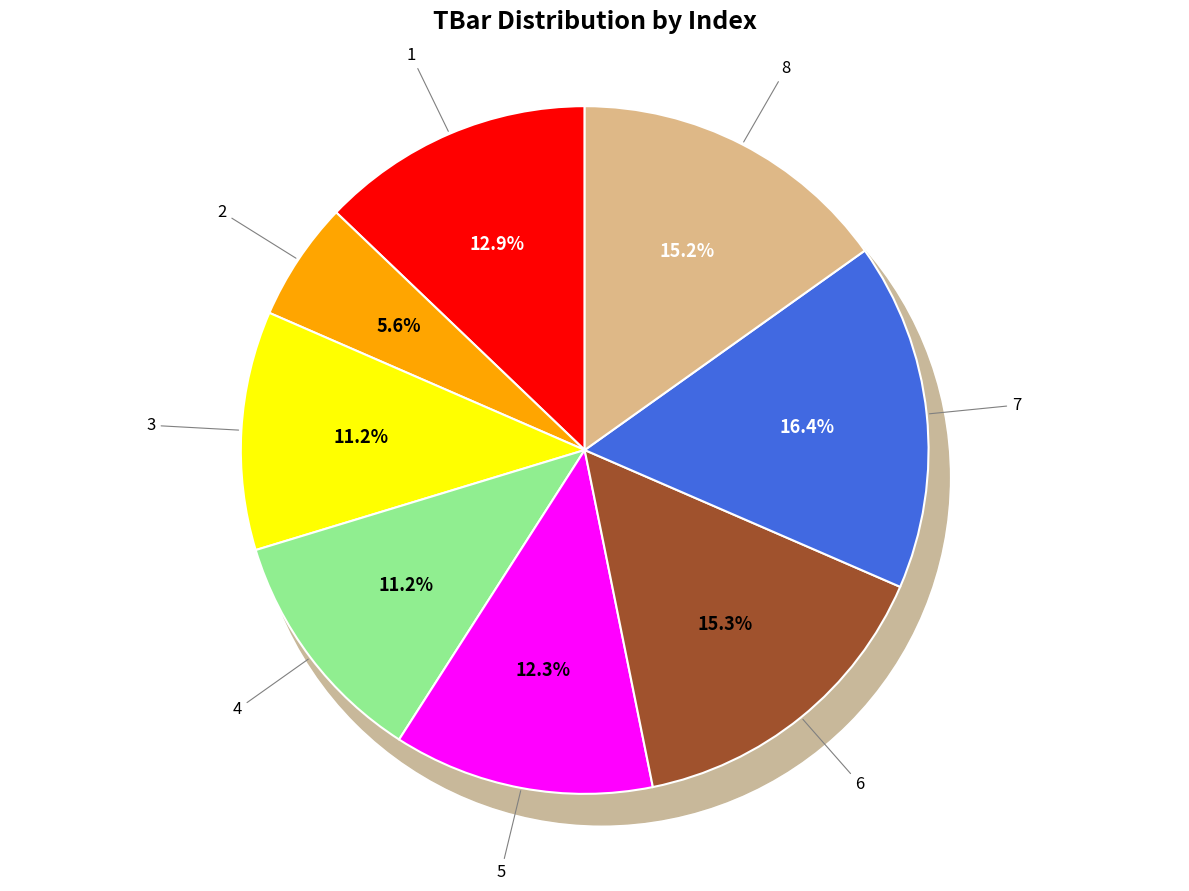

Which category has the biggest portion of the pie?

7